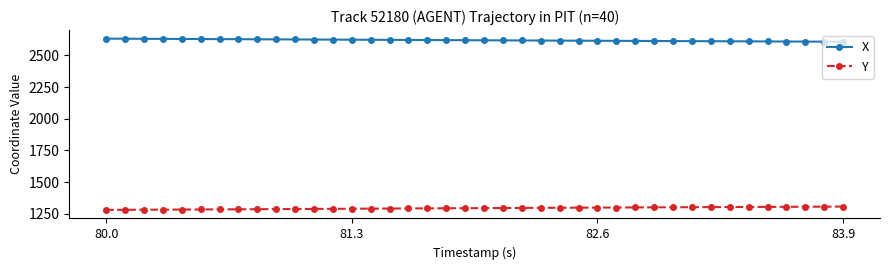

List the series in order of their overall mean, lowest first.

Y, X